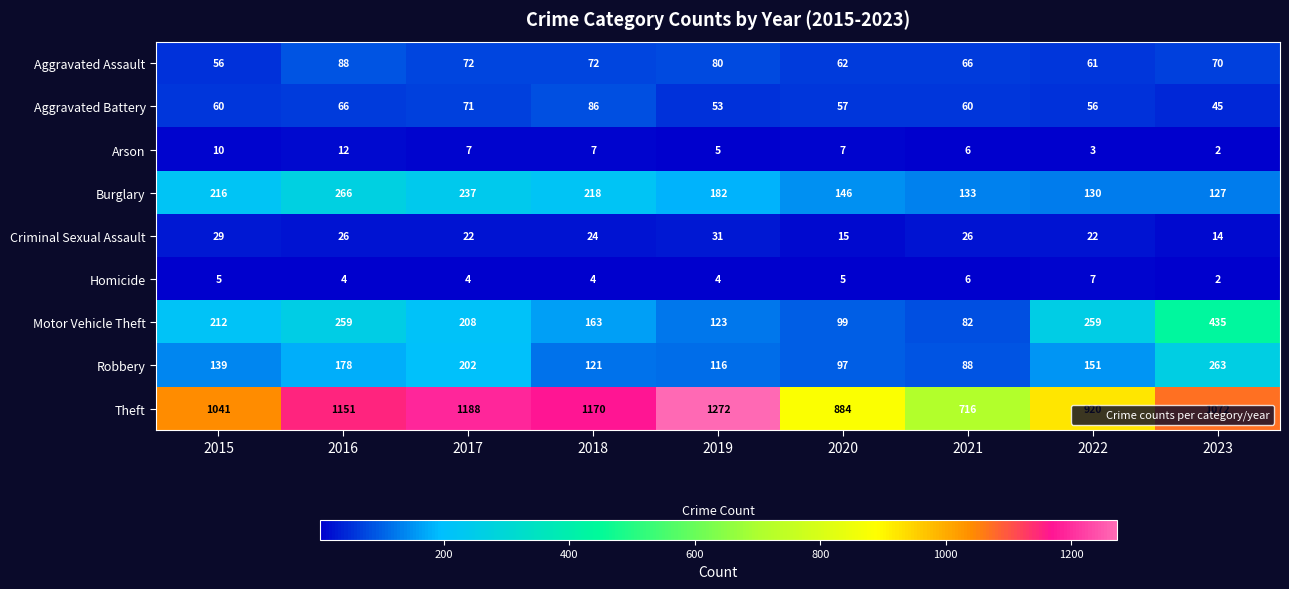

What is the spread (max minus min) of values at 2015?

1036